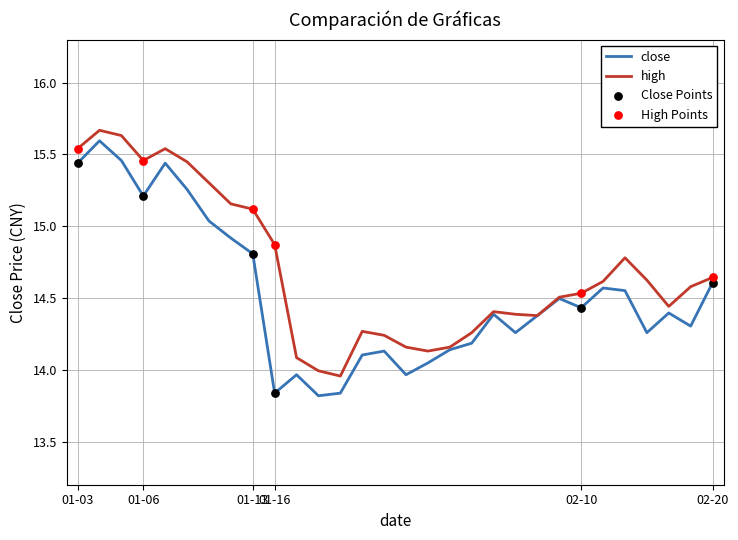

List the series in order of their overall mean, highest first.

high, close